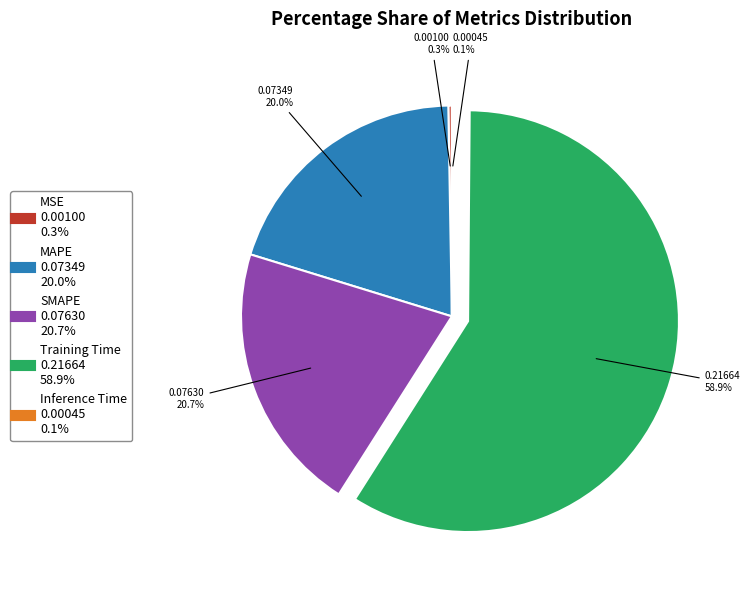

Which slice represents more than half of the pie?

Training Time